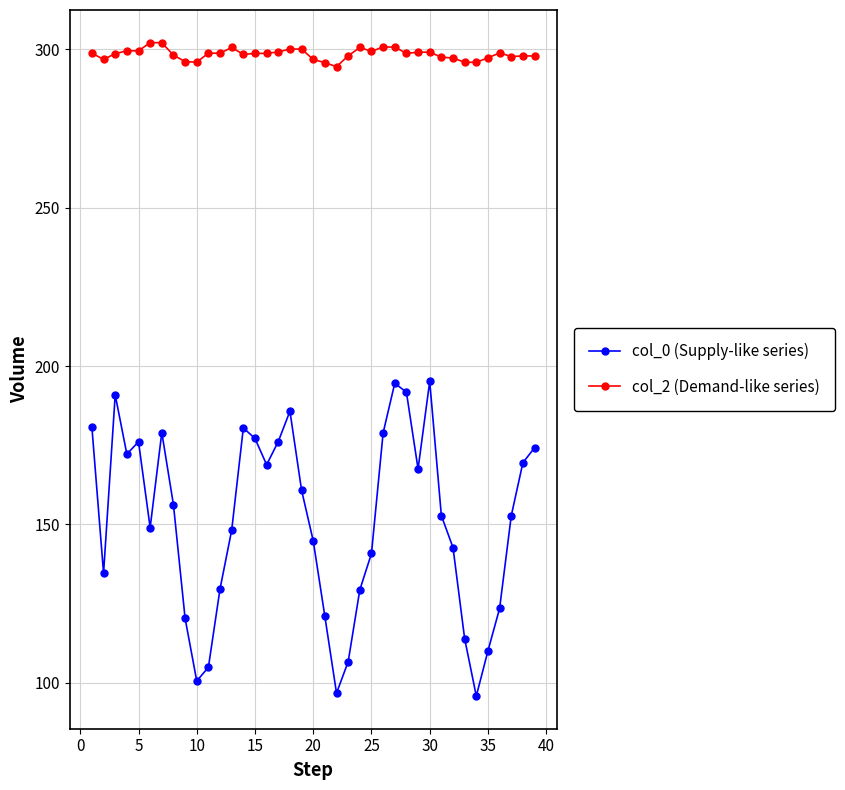

What is the value of the col_0 (Supply-like series) point at the 11th from the left?

104.9